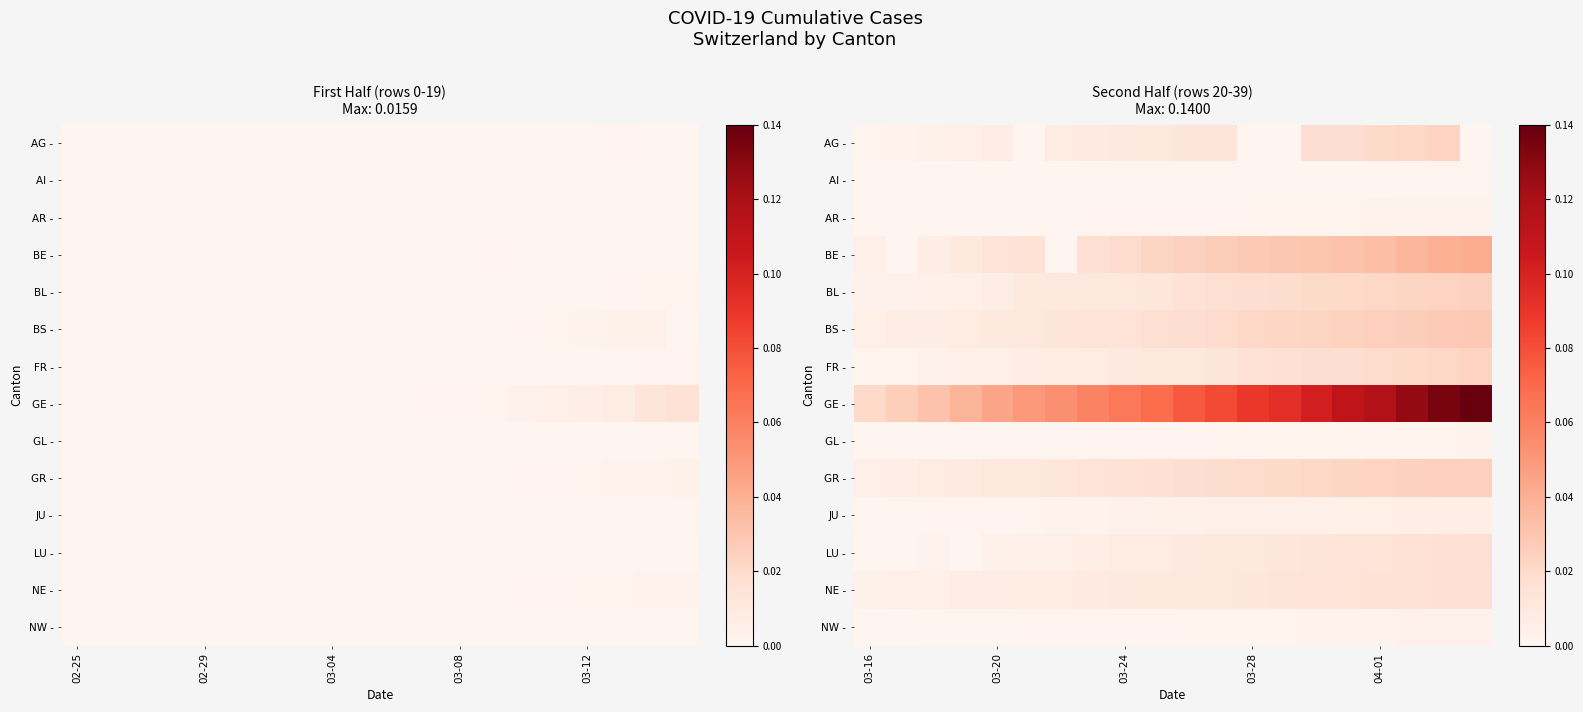

What is the sum of all BL - values?

0.3